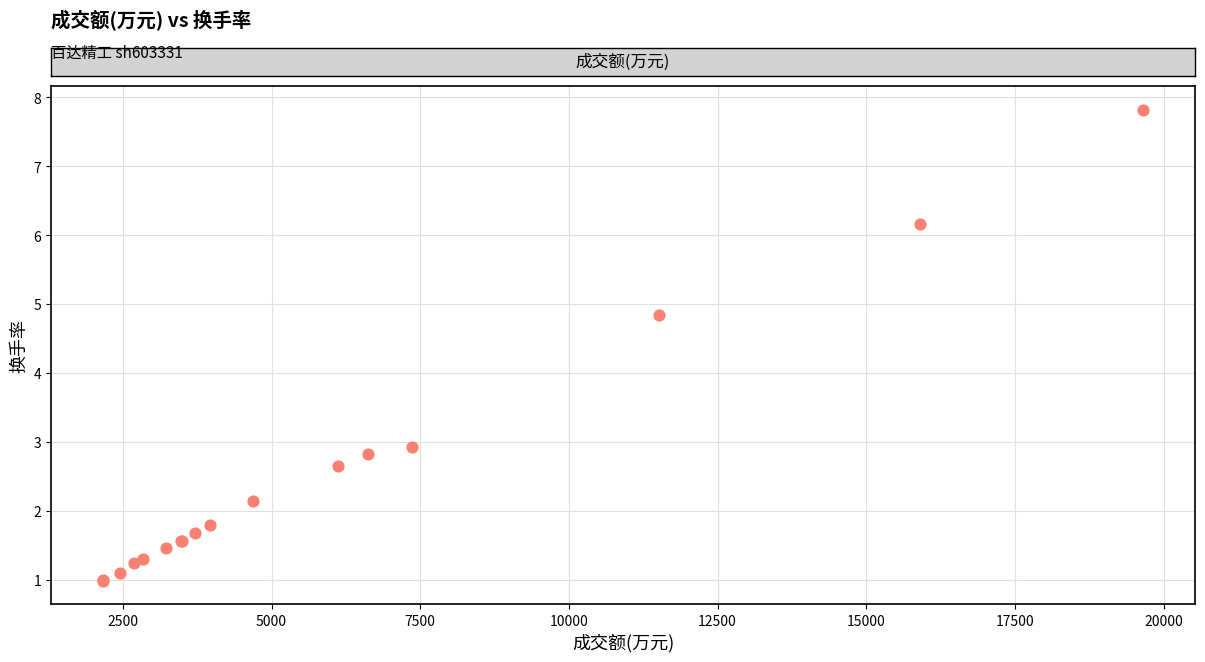

What Y value in the scatter plot is closest to 4?

4.8